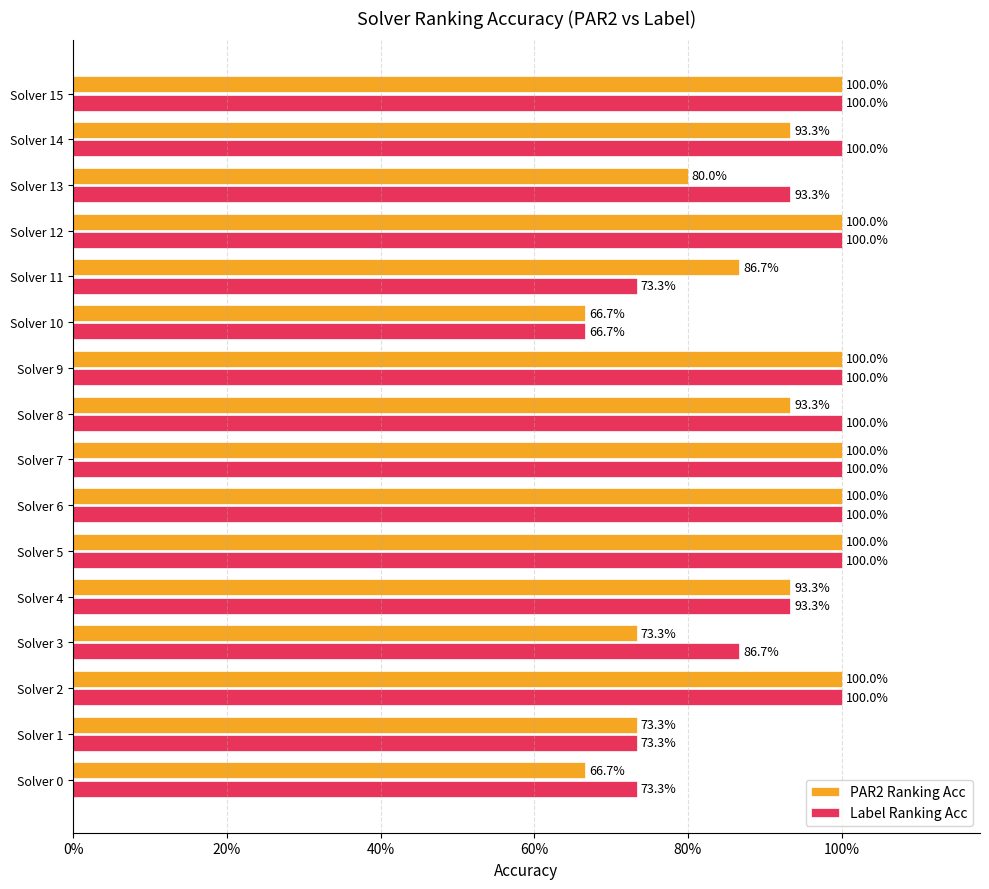

What is the value of the Label Ranking Acc bar at the 14th from the left?

0.9